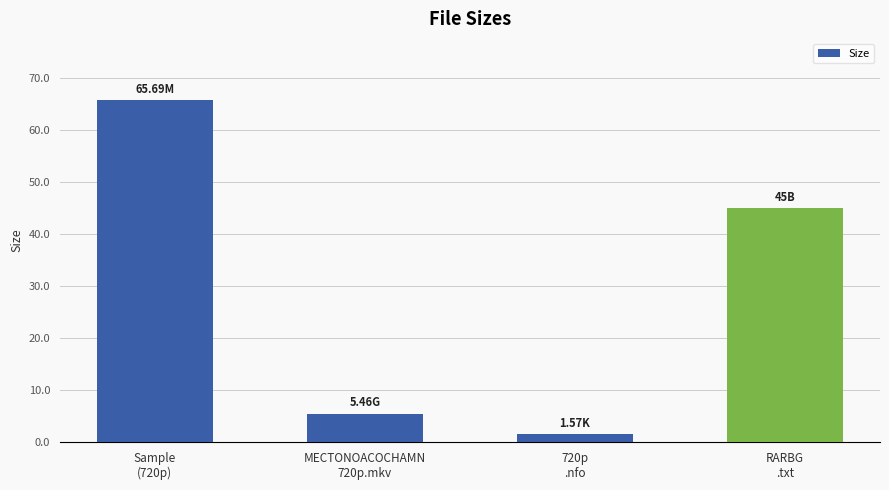

Rank the categories by value from lowest to highest.

720p
.nfo, MECTONOACOCHAMN
720p.mkv, RARBG
.txt, Sample
(720p)